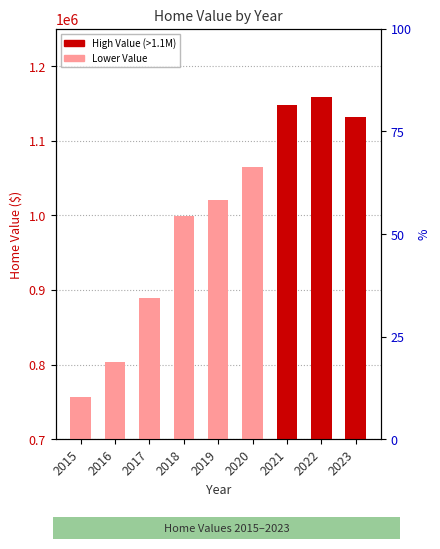

Reading left to right, list all the values displayed in this chart.

2015=757141	2016=804147	2017=889147	2018=999521	2019=1020913	2020=1064546	2021=1148189	2022=1159195	2023=1131301